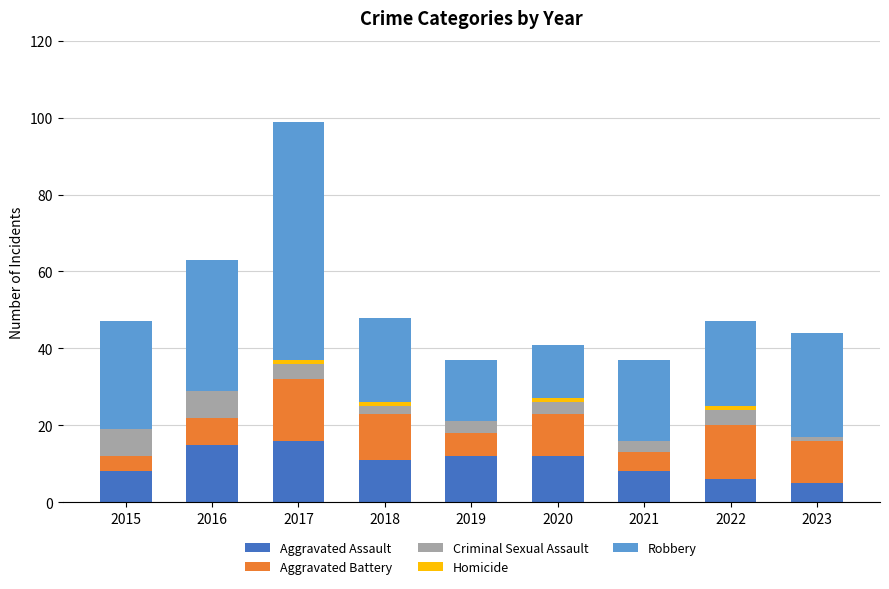

At which category is the sum across all series the highest?

2017